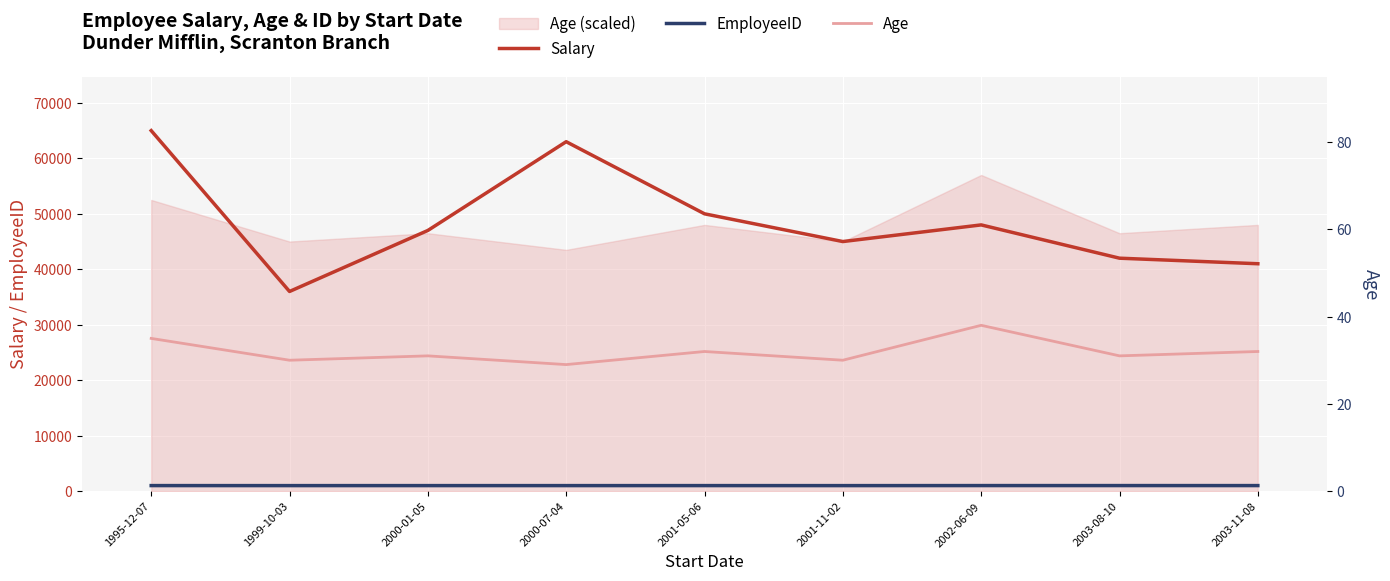

How many lines are shown in the chart?

3